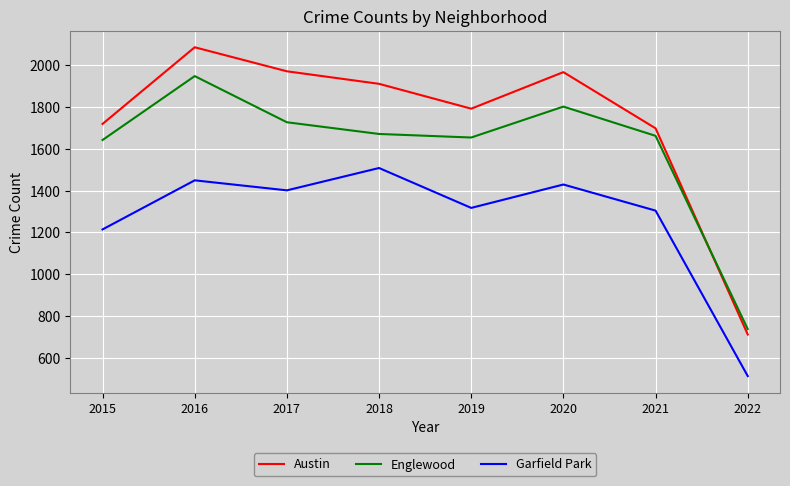

At which label does Garfield Park first exceed 1401?

2016